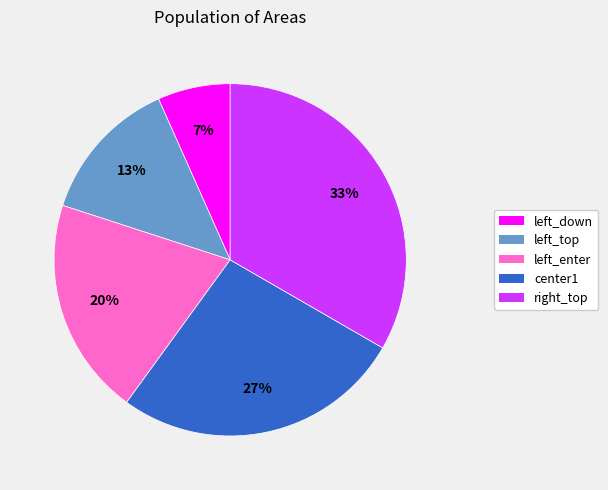

Count the number of slices in the pie.

5